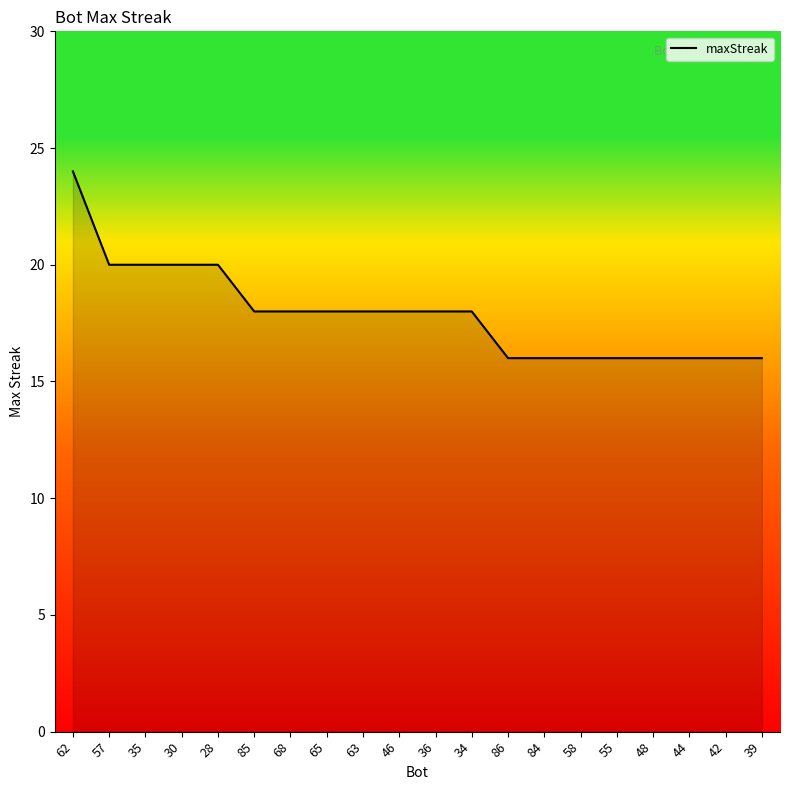

What position from the right is 55?

5